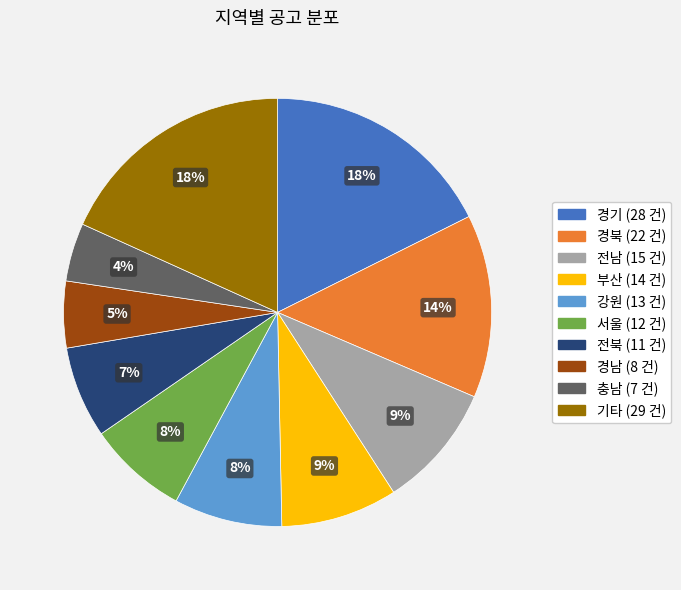

To the nearest percent, what is the difference between the 부산 and 경북 slice percentages?

5%